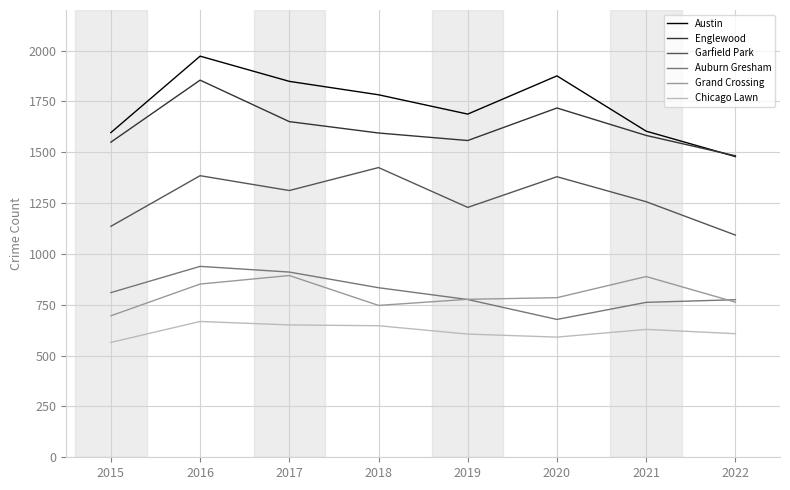

True or false: Chicago Lawn and Auburn Gresham cross at least once.

False